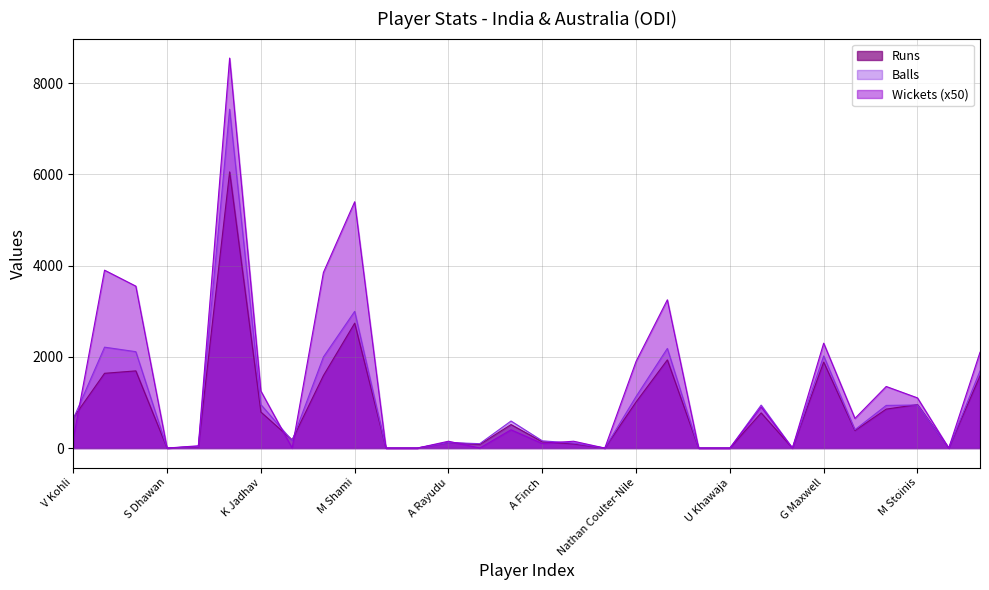

Rank the series by their maximum value, from lowest to highest.

Runs, Balls, Wickets (x50)